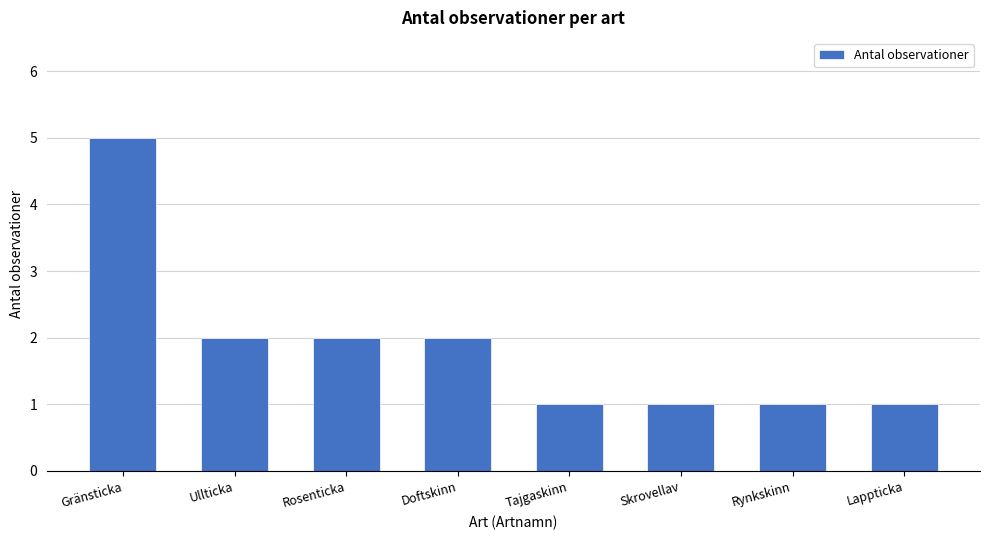

What is the value of the 2nd bar from the left?

2